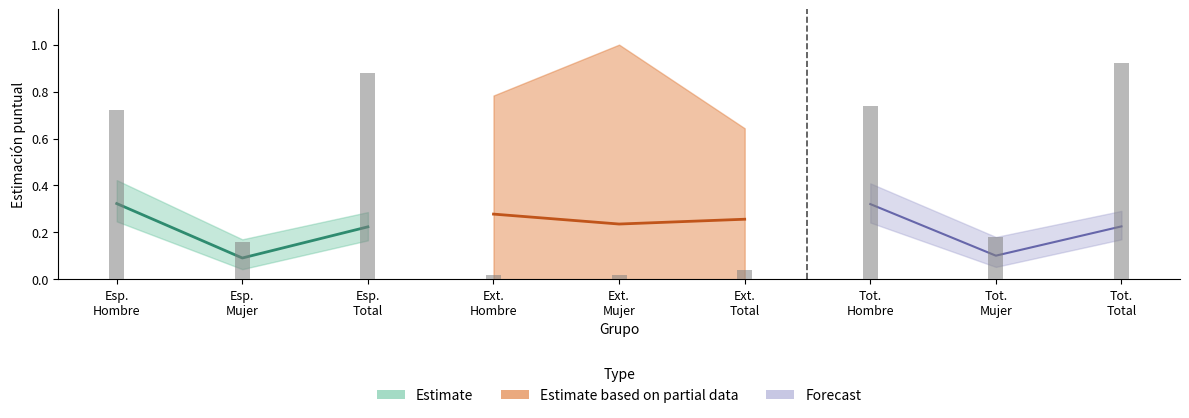

At which label does Estimate_center reach its minimum?

España Mujer